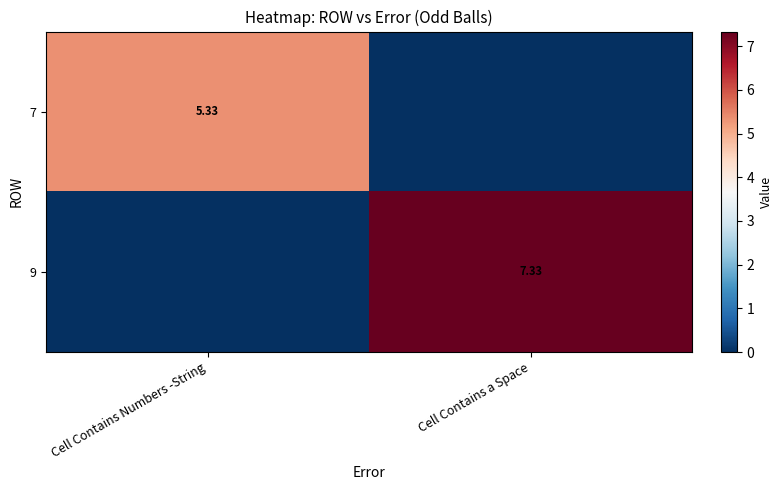

Is it true that 9 equals 7.3 at Cell Contains a Space?

True